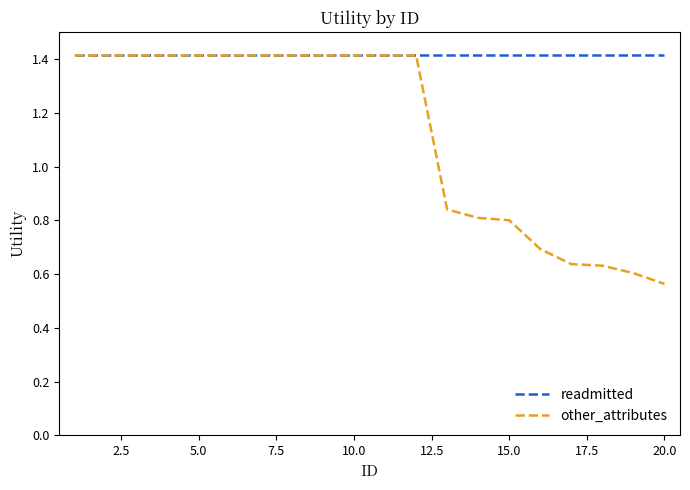

List the series in order of their overall mean, highest first.

readmitted, other_attributes